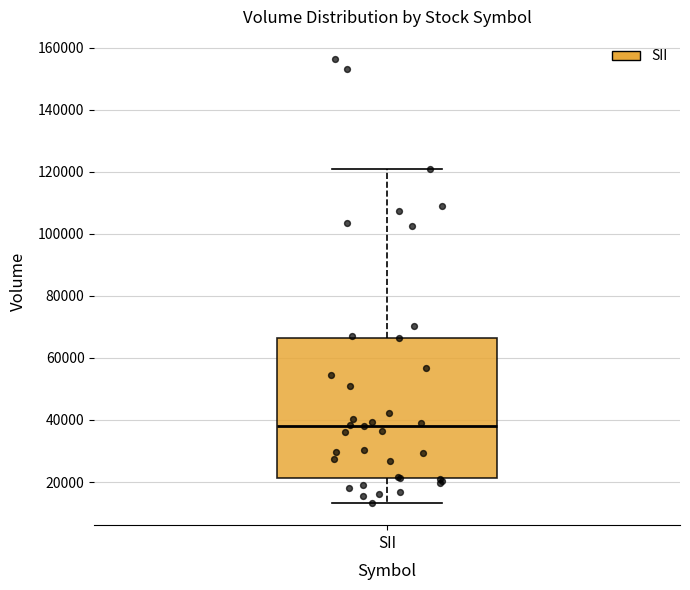

Read this box plot against the y-axis: the position of the median line, the range covered by the box, and the ends of both whiskers. The values are not printed on the chart, so give them approximately, as read against the axis.

median 38000, box 22000 to 66000, whiskers 14000 to 120000